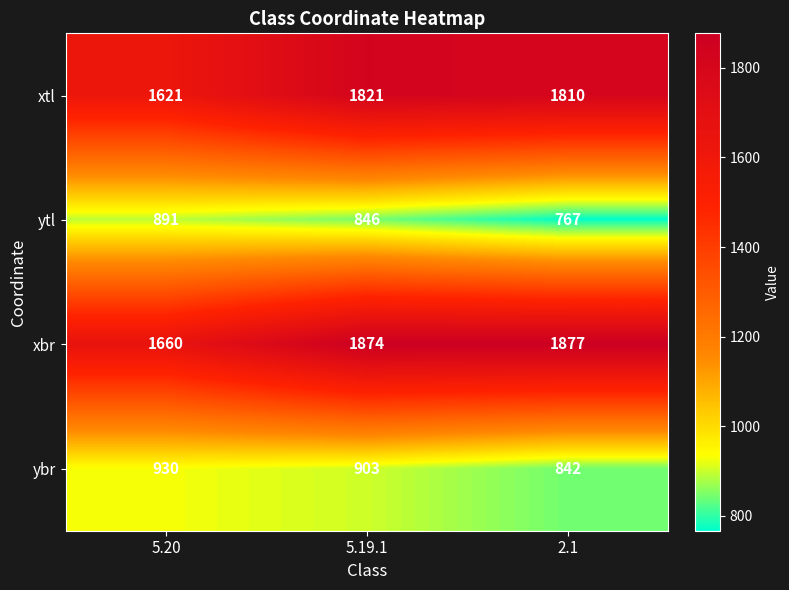

What is the spread (max minus min) of values at 2.1?

1110